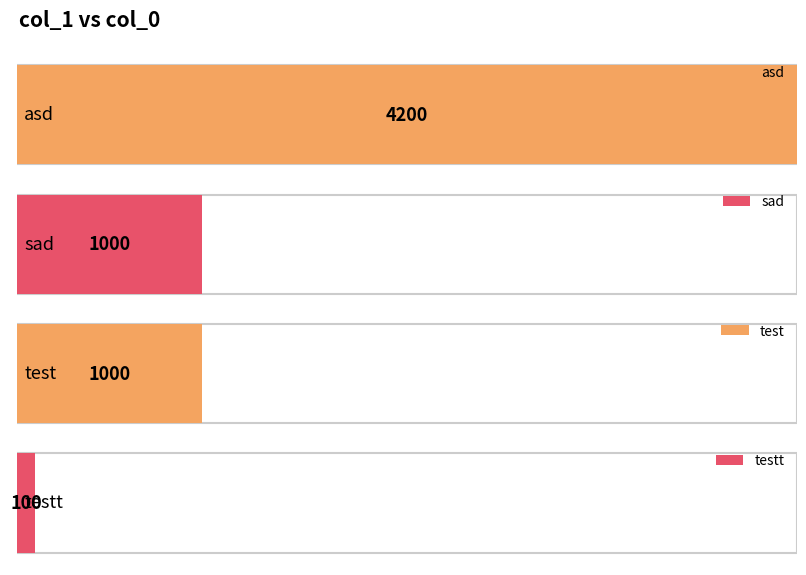

The value at testt is 100. True or false?

True